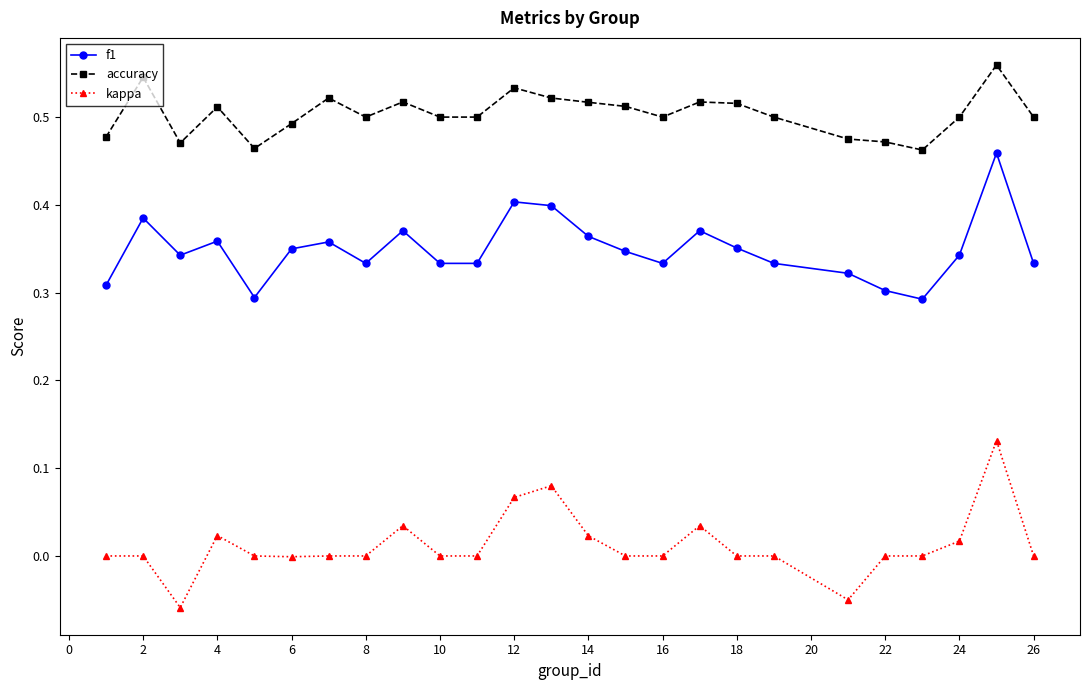

Count the accuracy values in the range 0 to 1.

25